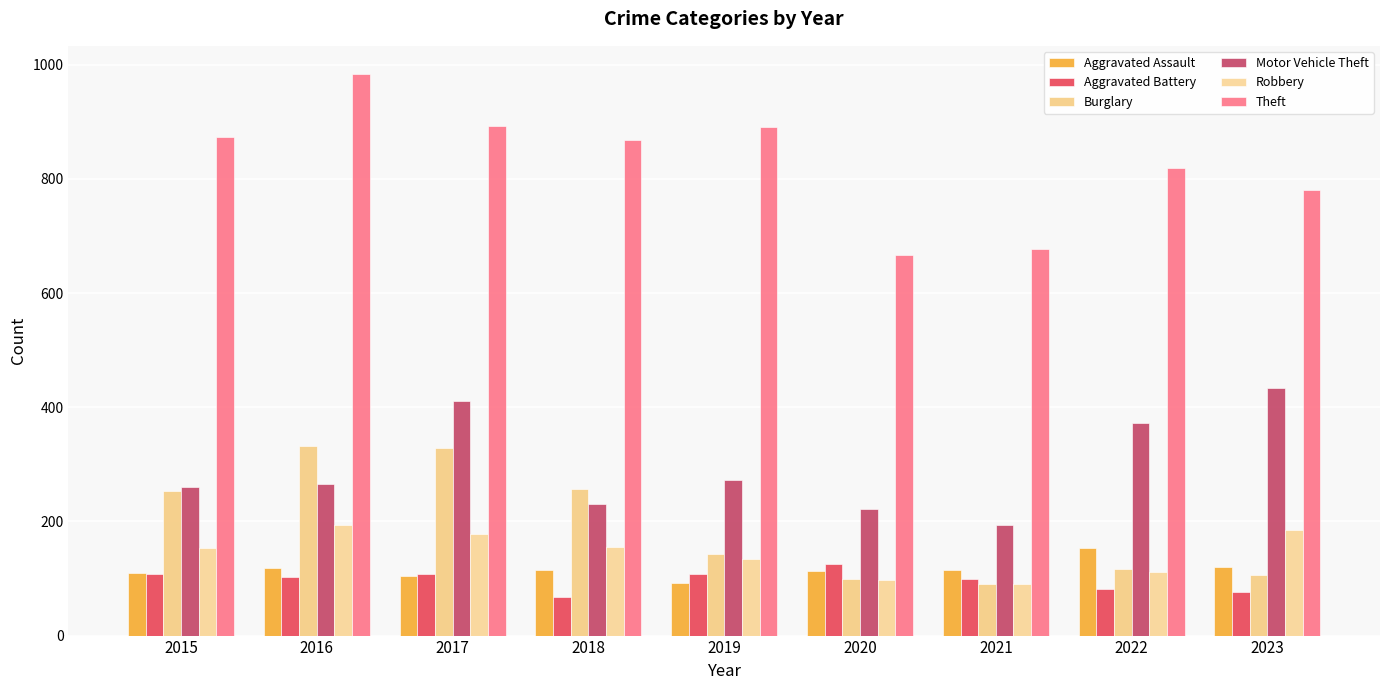

True or false: Aggravated Assault has a value of 105 at 2017.

True